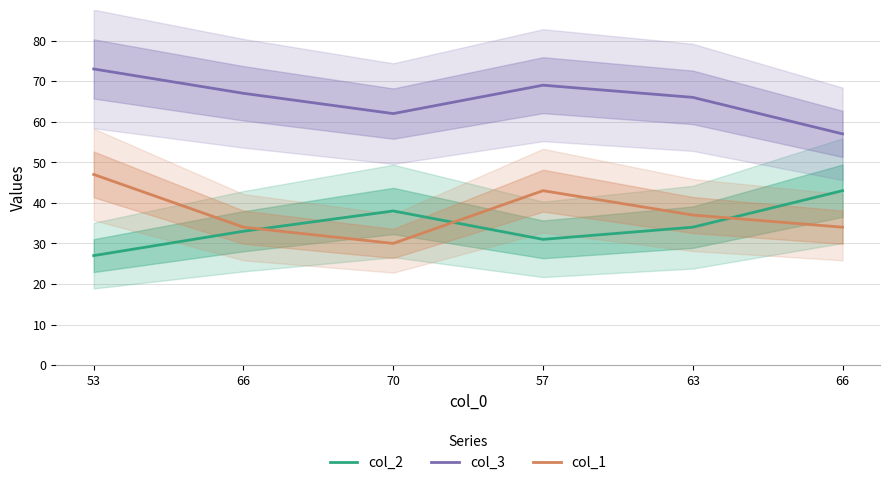

Reading left to right, what are all the values shown in this chart?

col_2: 27	33	38	31	34	43
col_3: 73	67	62	69	66	57
col_1: 47	34	30	43	37	34